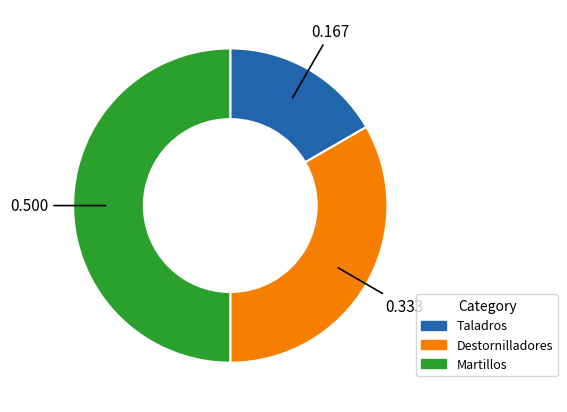

What is the ratio of the value at Taladros to the value at Martillos?

0.3